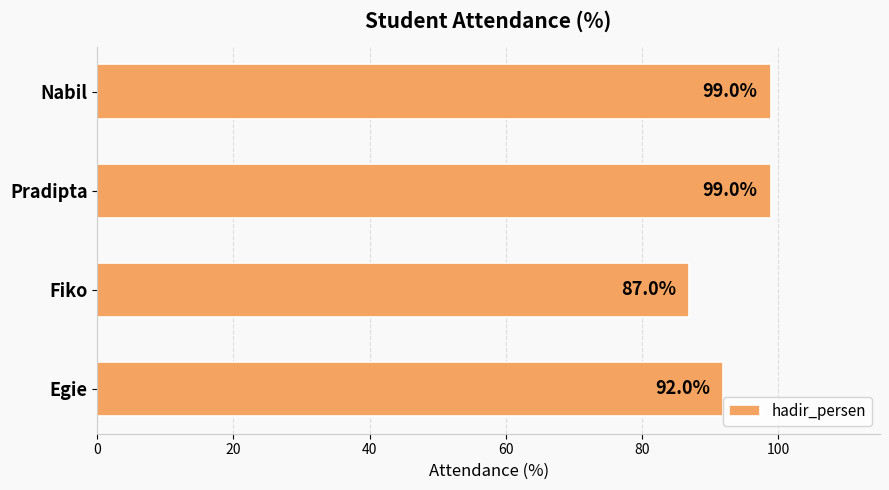

Which has a higher value, Egie or Pradipta?

Pradipta